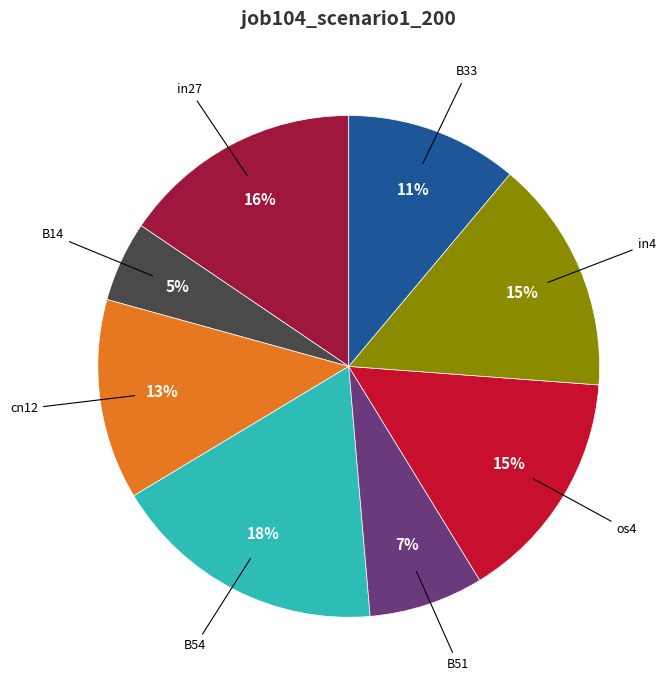

How many slices are in this pie chart?

8